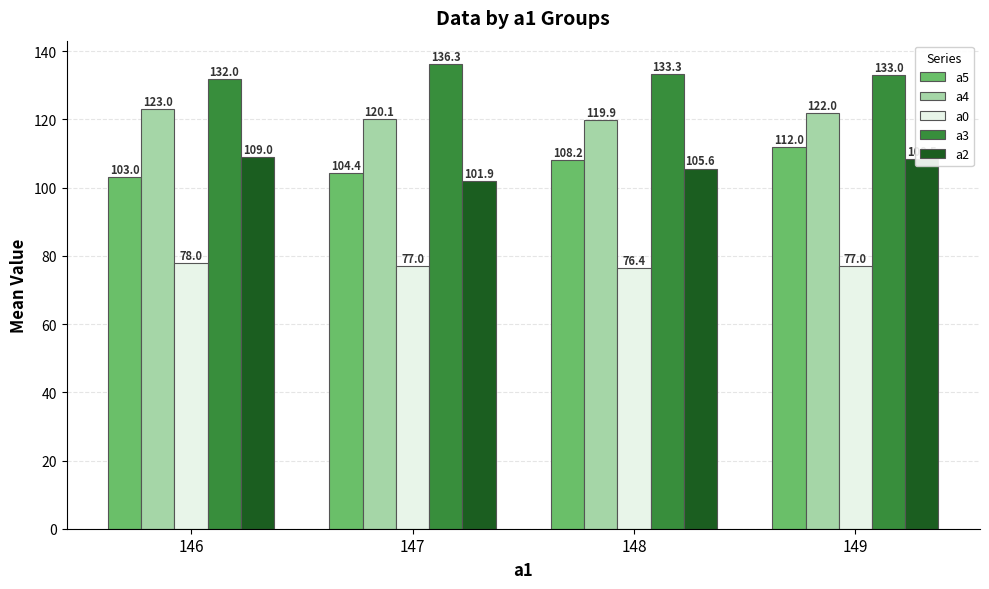

Reading left to right, list all the values displayed in this chart.

a5: 146=103.0	147=104.4	148=108.2	149=112.0
a4: 146=123.0	147=120.1	148=119.9	149=122.0
a0: 146=78.0	147=77.0	148=76.4	149=77.0
a3: 146=132.0	147=136.3	148=133.3	149=133.0
a2: 146=109.0	147=101.9	148=105.6	149=108.5